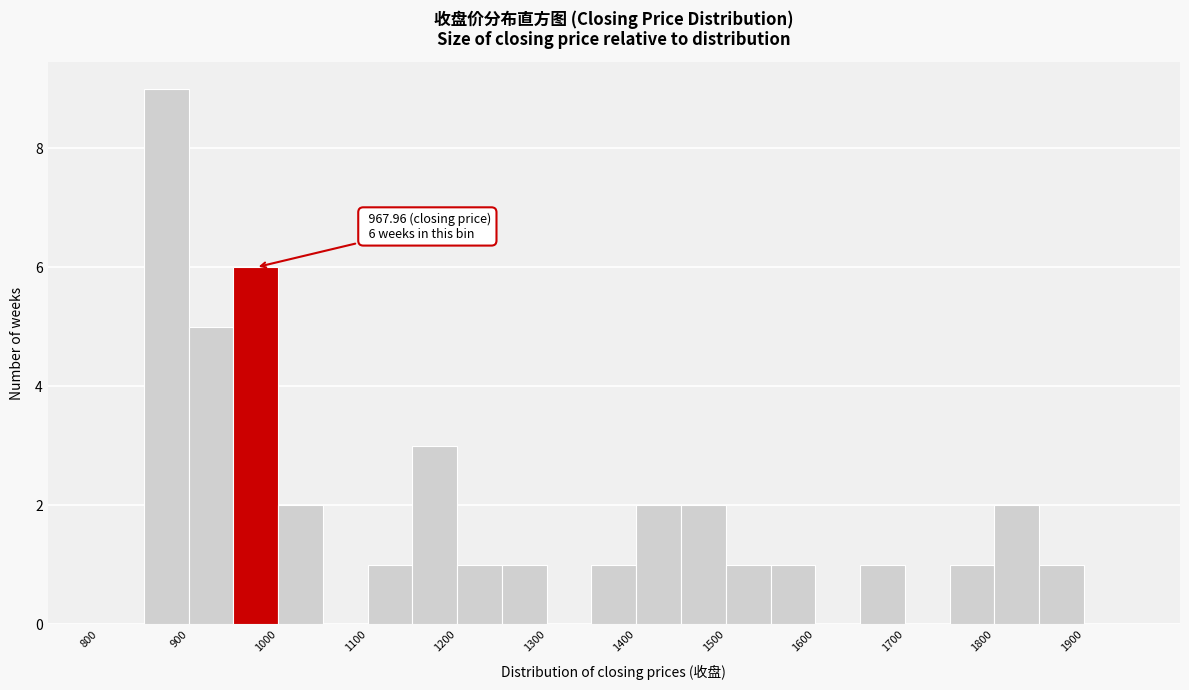

Which range on the x-axis has the tallest bar?

850 to 900